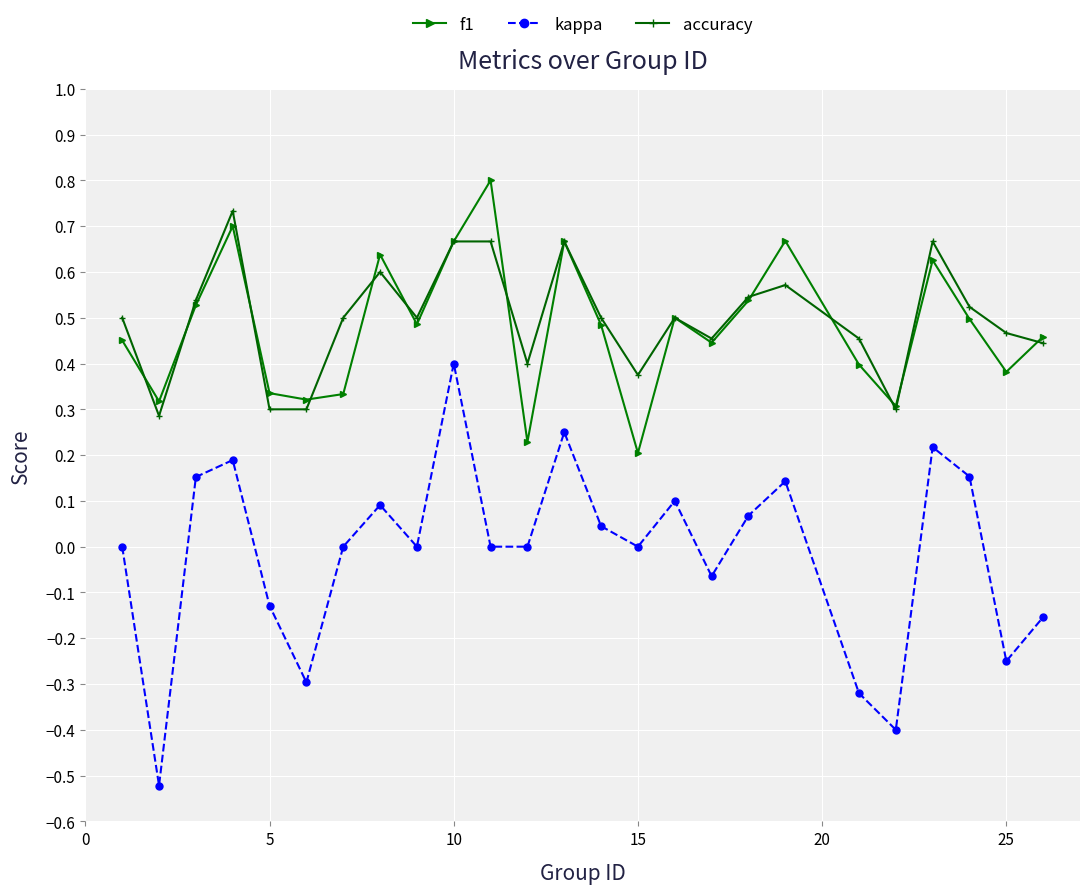

True or false: f1 has more than 0 interior local peaks.

True